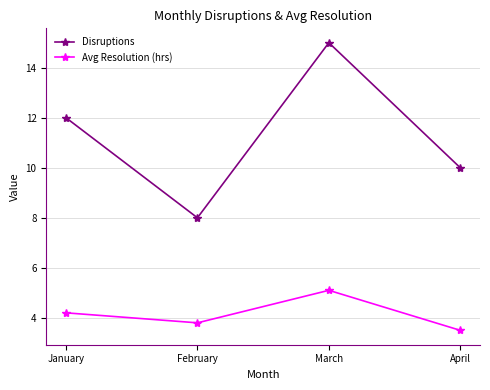

True or false: Avg Resolution (hrs) and Disruptions cross at least once.

False